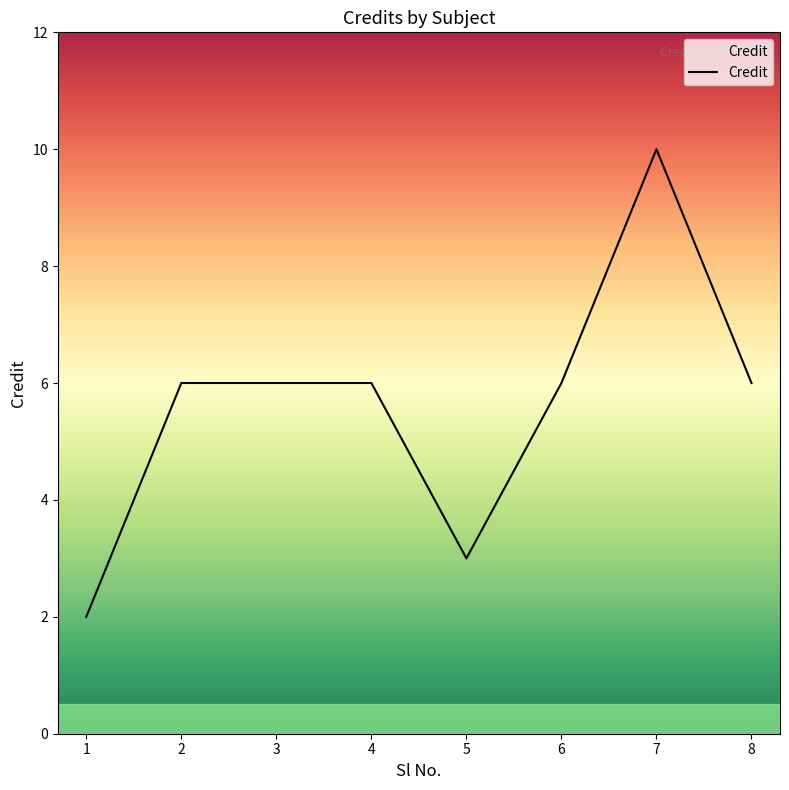

Which category has the highest value across all series?

7